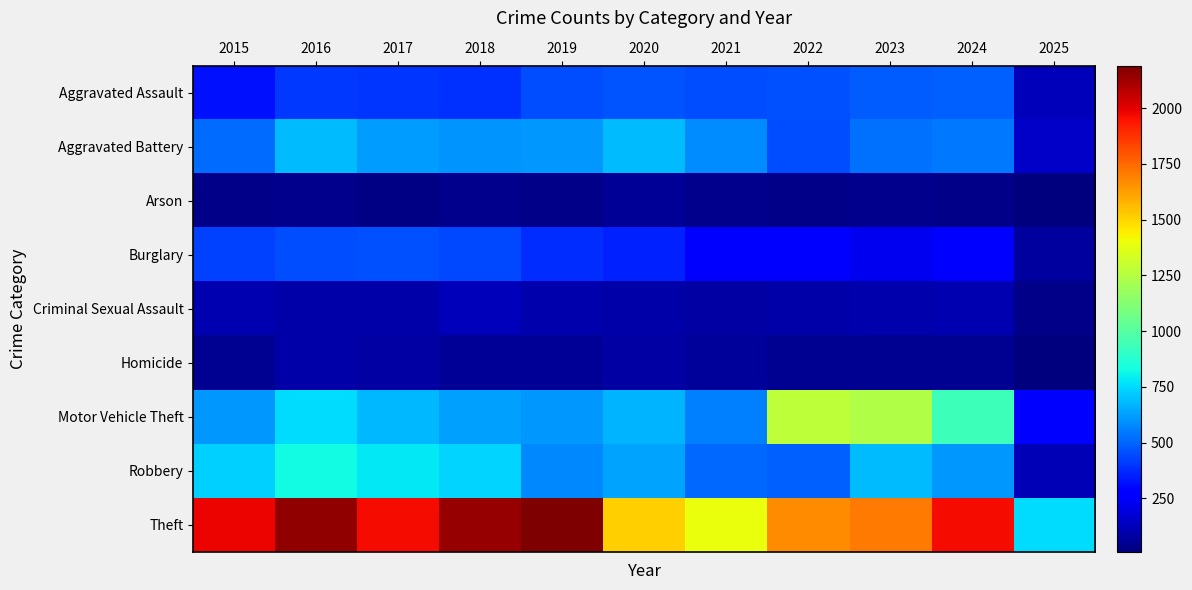

Reading right to left, list all the values displayed in this chart.

Aggravated Assault: 2025=123	2024=494	2023=486	2022=458	2021=452	2020=466	2019=452	2018=392	2017=396	2016=402	2015=323
Aggravated Battery: 2025=149	2024=546	2023=529	2022=446	2021=587	2020=686	2019=608	2018=600	2017=623	2016=691	2015=515
Arson: 2025=10	2024=28	2023=39	2022=31	2021=44	2020=55	2019=32	2018=37	2017=23	2016=40	2015=35
Burglary: 2025=75	2024=255	2023=223	2022=253	2021=280	2020=357	2019=383	2018=443	2017=453	2016=451	2015=421
Criminal Sexual Assault: 2025=30	2024=106	2023=98	2022=93	2021=81	2020=89	2019=102	2018=123	2017=91	2016=87	2015=105
Homicide: 2025=18	2024=48	2023=48	2022=50	2021=69	2020=81	2019=53	2018=56	2017=82	2016=87	2015=50
Motor Vehicle Theft: 2025=250	2024=932	2023=1244	2022=1272	2021=560	2020=673	2019=611	2018=631	2017=680	2016=756	2015=614
Robbery: 2025=113	2024=611	2023=687	2022=495	2021=506	2020=637	2019=577	2018=741	2017=780	2016=819	2015=726
Theft: 2025=755	2024=1967	2023=1711	2022=1665	2021=1392	2020=1512	2019=2190	2018=2140	2017=1968	2016=2148	2015=1981